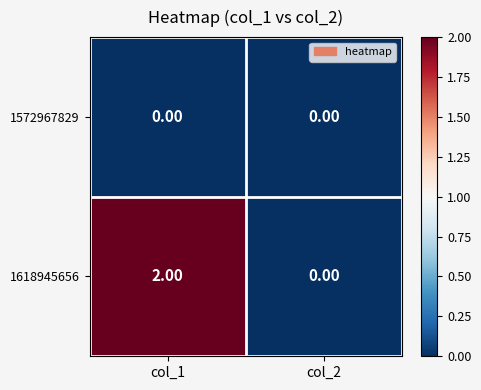

Is the value of 1618945656 at col_1 greater than the value of 1572967829 at col_1?

Yes